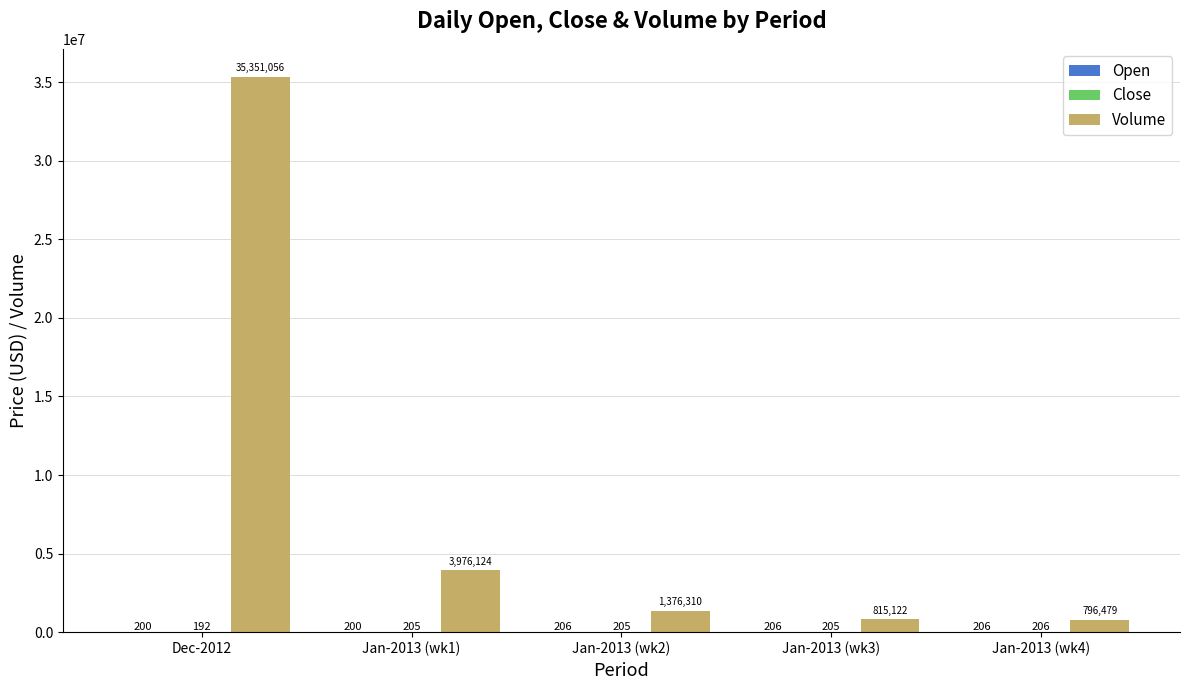

Which series changed the most between Jan-2013 (wk2) and Jan-2013 (wk3)?

Volume